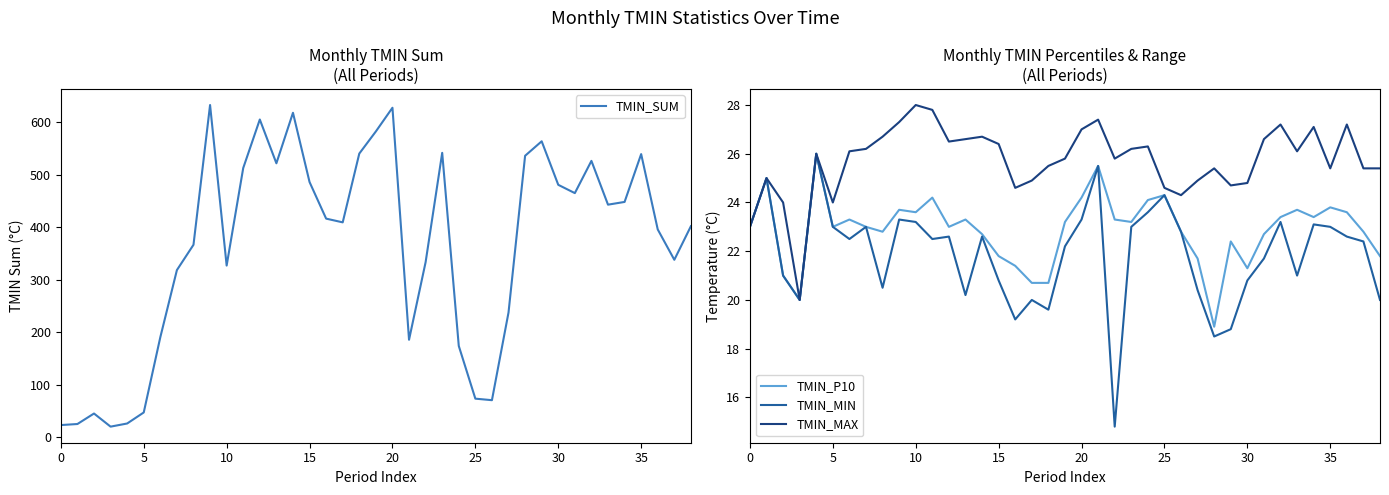

True or false: TMIN_MAX and TMIN_P10 intersect in this chart.

False